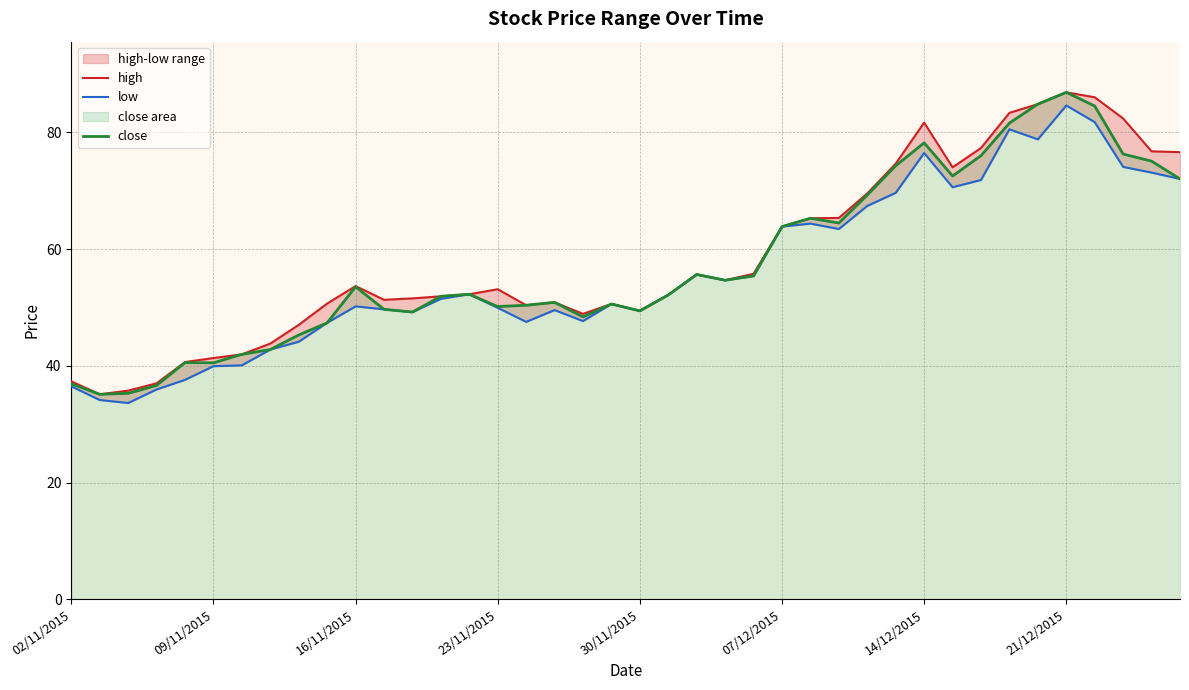

True or false: low and high cross at least once.

False